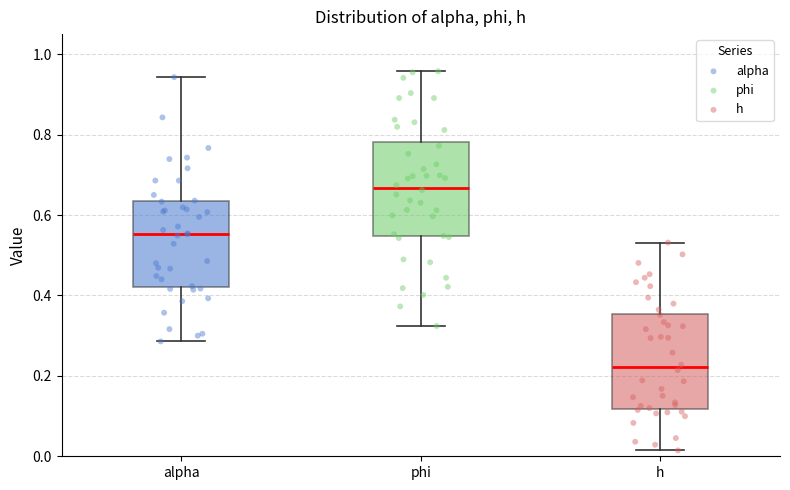

Reading left to right, read every box against the y-axis: the position of its median line, the range the box covers, and the ends of its whiskers. The values are not printed on the chart, so give them approximately, as read against the axis.

alpha: median 0.56, box 0.42 to 0.64, whiskers 0.28 to 0.94
phi: median 0.66, box 0.54 to 0.78, whiskers 0.32 to 0.96
h: median 0.22, box 0.12 to 0.36, whiskers 0.02 to 0.54